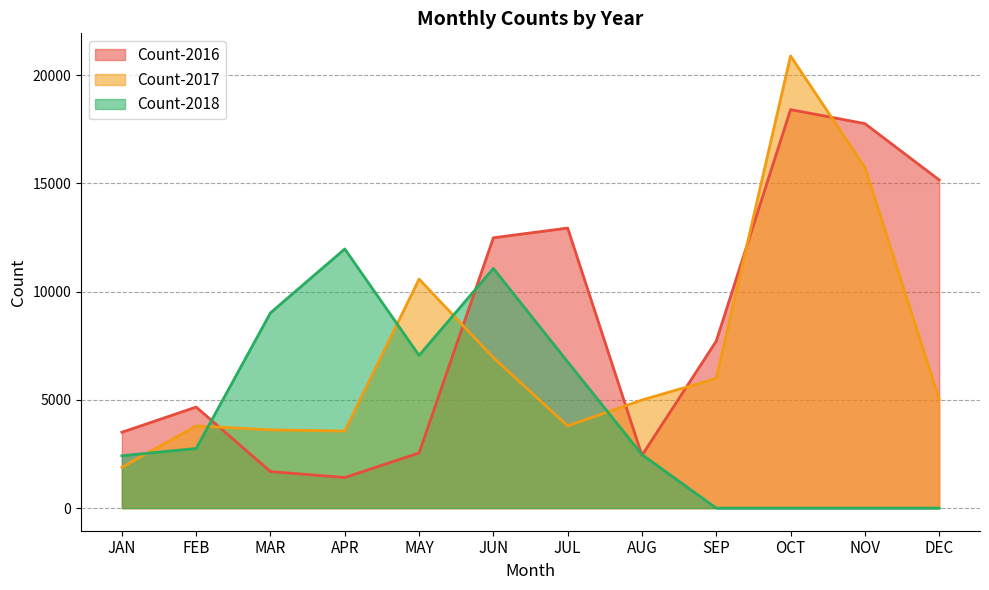

What is the average value of the Count-2016 series?

8391